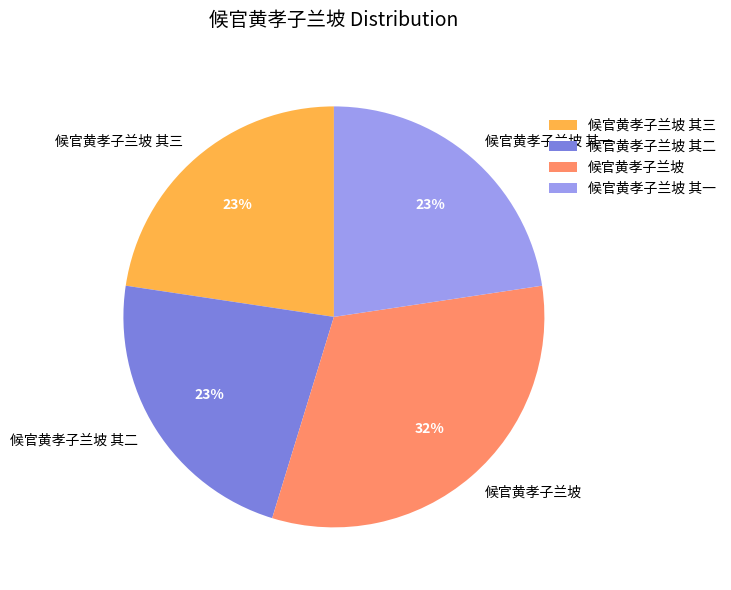

To the nearest percent, what is the difference between the 候官黄孝子兰坡 and 候官黄孝子兰坡 其二 slice percentages?

9%